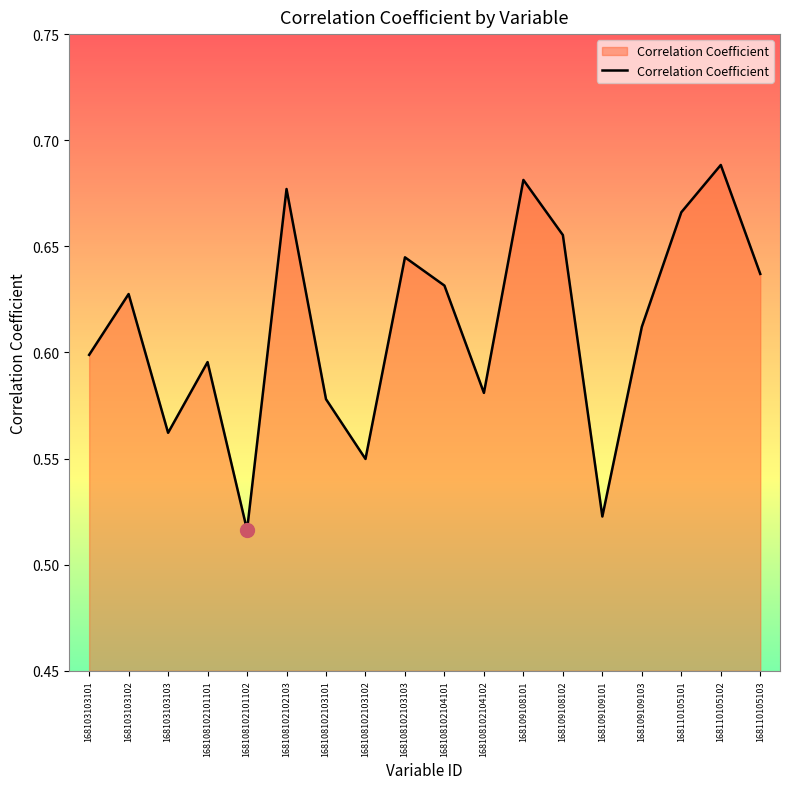

What is the difference between the values at 168108102104101 and 168108102101102?

0.1